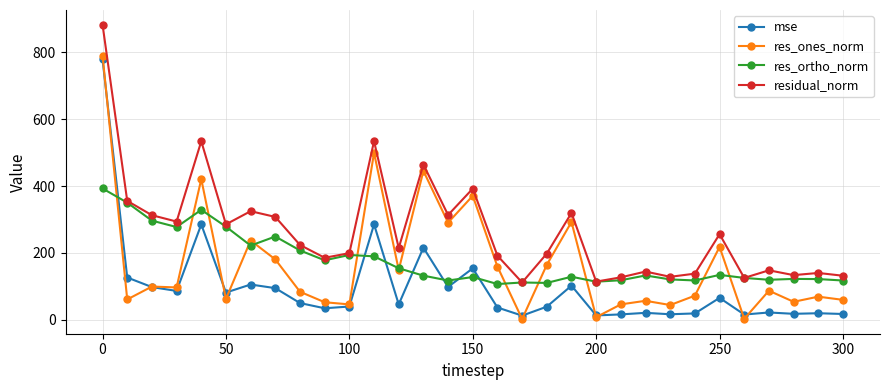

True or false: res_ones_norm has more than 0 points higher than both neighbors.

True